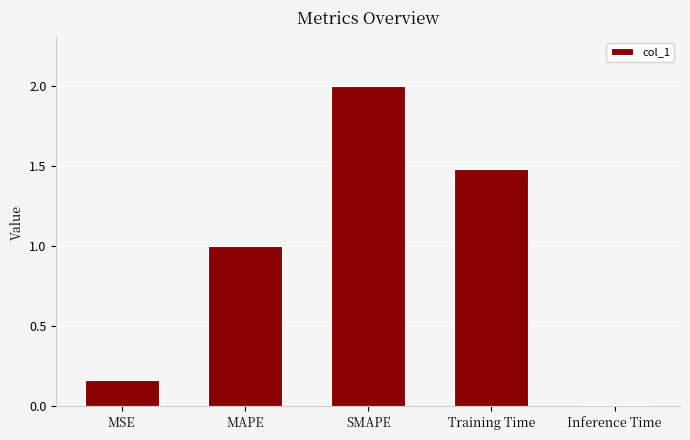

What is the value of the 2nd bar from the left?

1.0